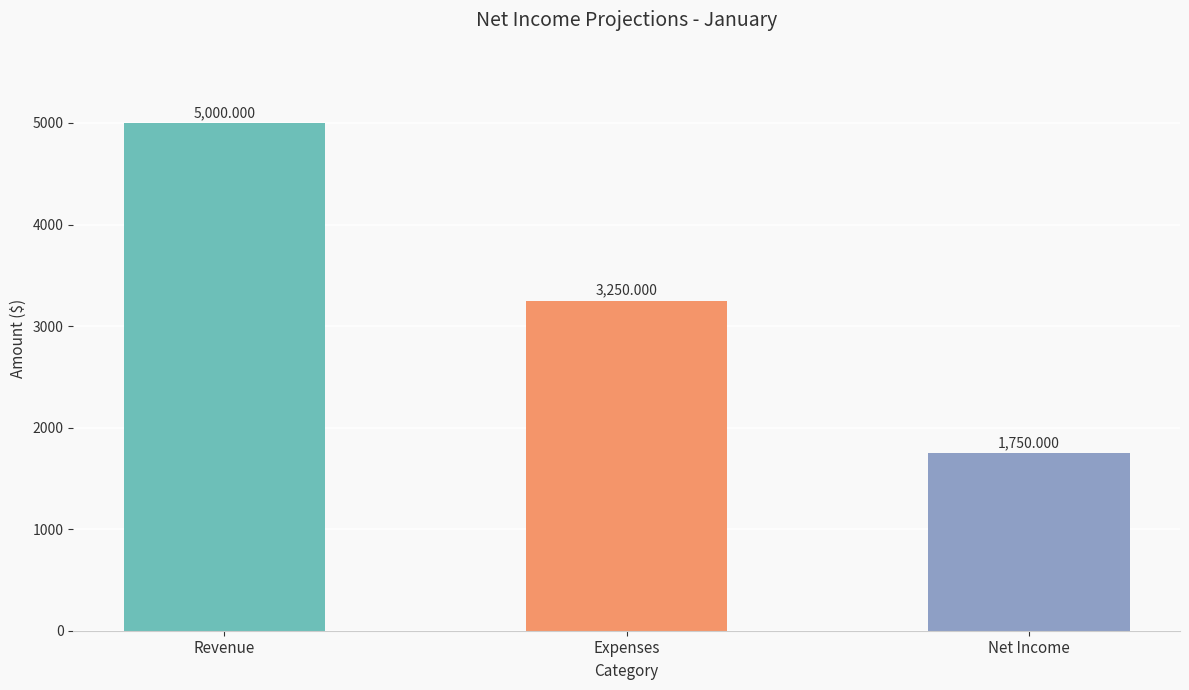

What is the maximum value shown in the chart?

5000